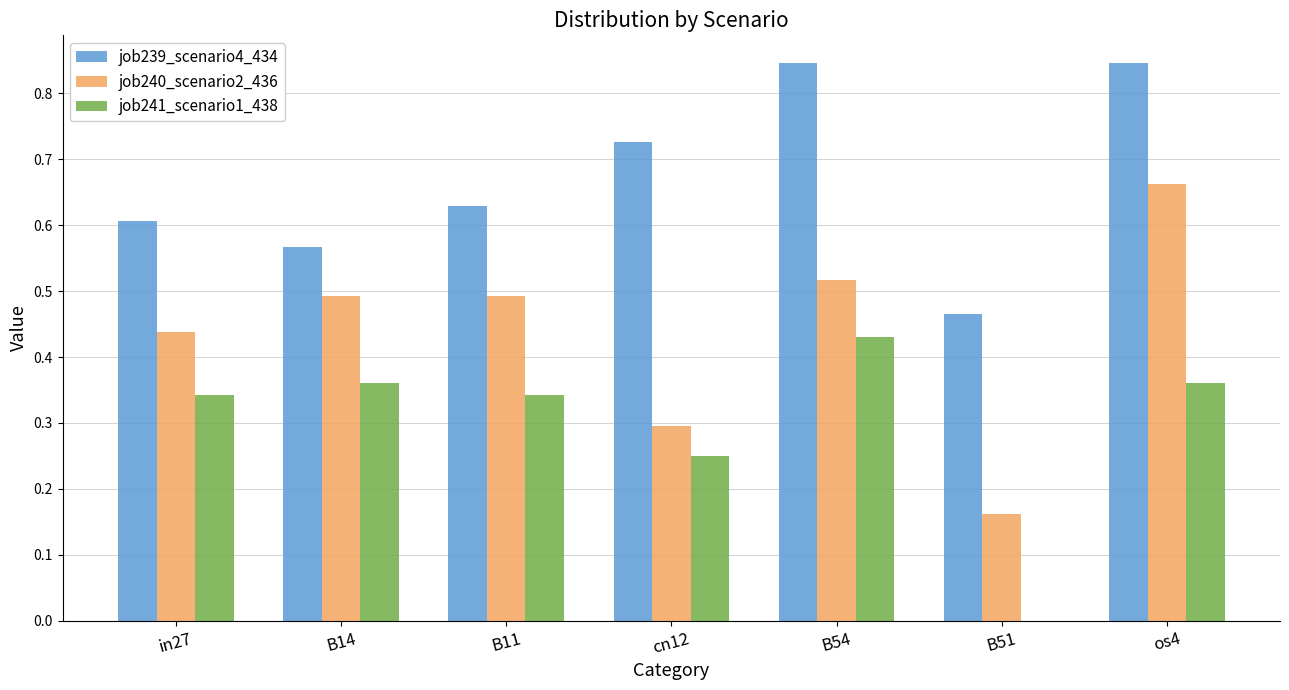

What are all the series names shown in the legend?

job239_scenario4_434, job240_scenario2_436, job241_scenario1_438